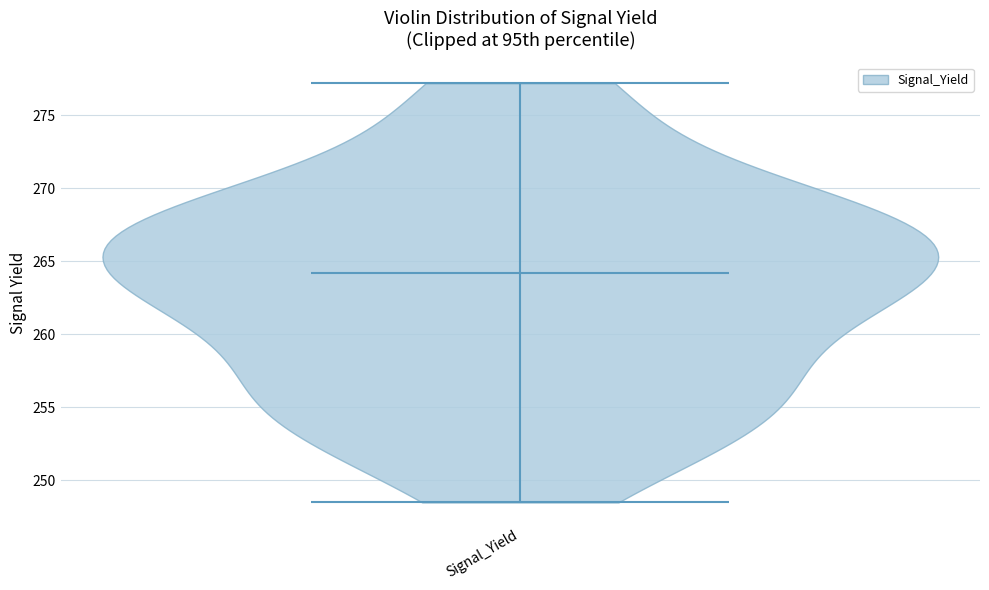

Read this violin plot against the y-axis: where its median line is, and the lowest and highest points the violin reaches. The values are not printed on the chart, so give them approximately, as read against the axis.

median line 264.0, lowest point 248.5, highest point 277.0